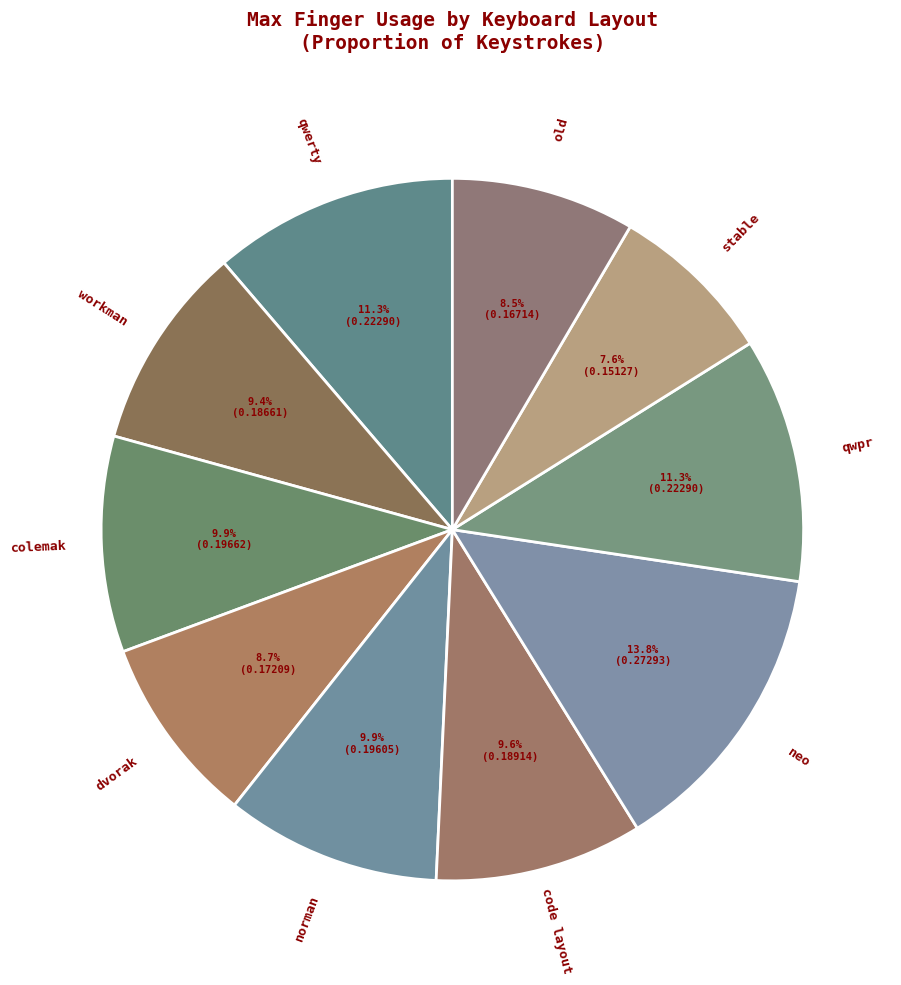

How many segments does this pie chart have?

10